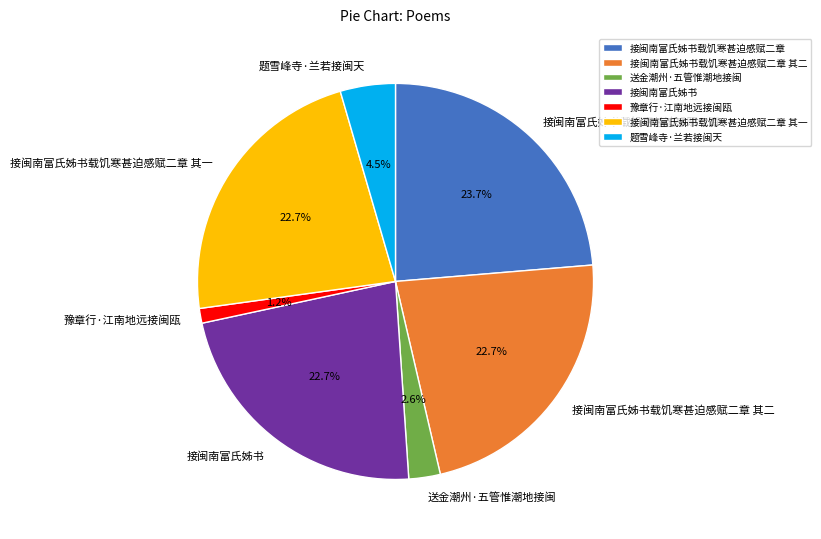

What is the ratio of the value at 送金潮州·五管惟潮地接闽 to the value at 接闽南富氏姊书?

0.1